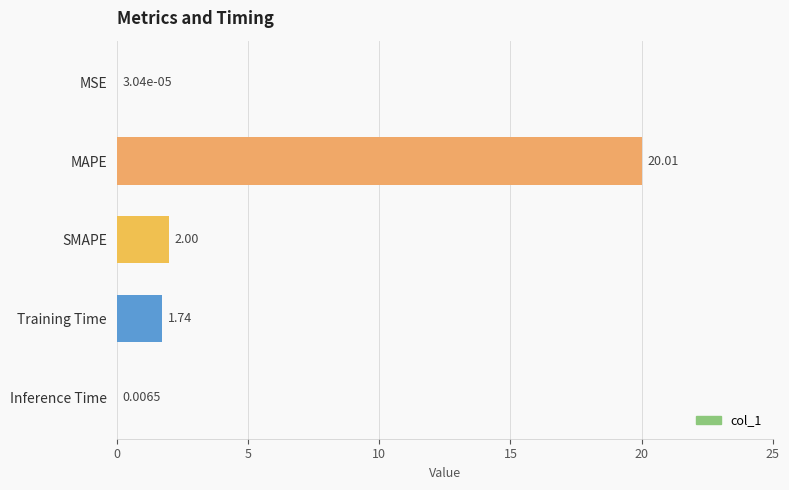

Are the bars horizontal?

Yes